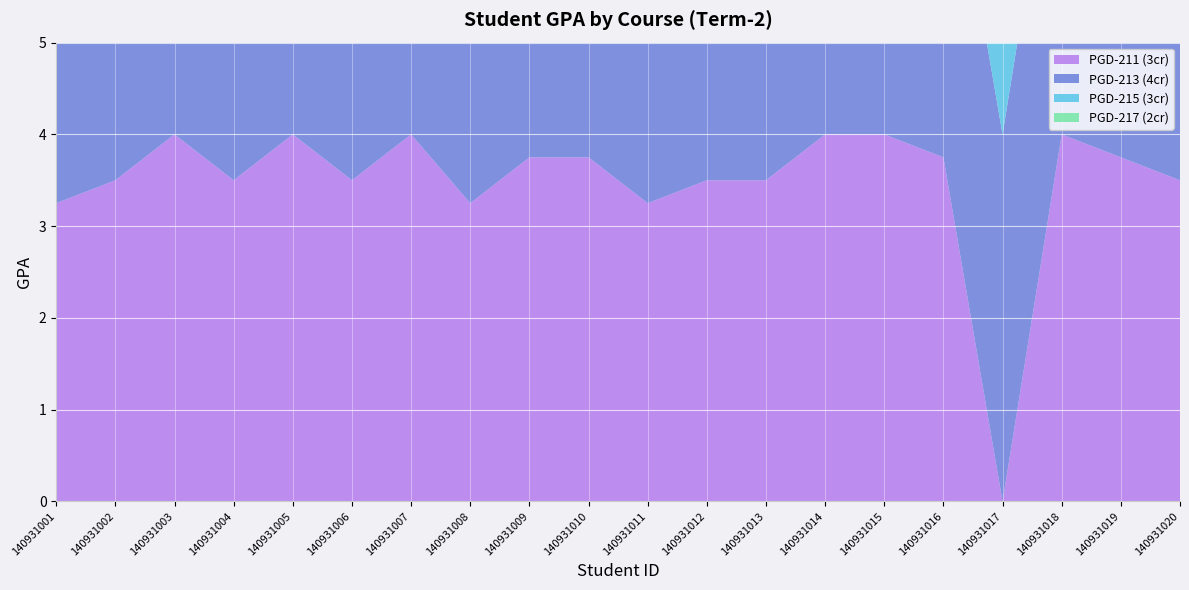

Reading left to right, extract all data points from this chart.

PGD-211 (3cr): 3.2	3.5	4.0	3.5	4.0	3.5	4.0	3.2	3.8	3.8	3.2	3.5	3.5	4.0	4.0	3.8	0.0	4.0	3.8	3.5
PGD-213 (4cr): 3.5	2.8	4.0	4.0	4.0	3.8	3.5	3.5	3.8	3.8	3.2	3.2	3.0	3.8	4.0	4.0	4.0	4.0	4.0	3.2
PGD-215 (3cr): 3.2	3.5	4.0	3.8	3.8	4.0	4.0	2.8	2.8	3.5	4.0	3.5	3.2	3.8	3.2	3.5	3.2	3.2	4.0	3.2
PGD-217 (2cr): 2.8	3.8	4.0	3.0	3.5	4.0	4.0	3.0	3.5	4.0	3.2	2.5	3.0	2.8	4.0	3.5	4.0	4.0	2.8	3.0